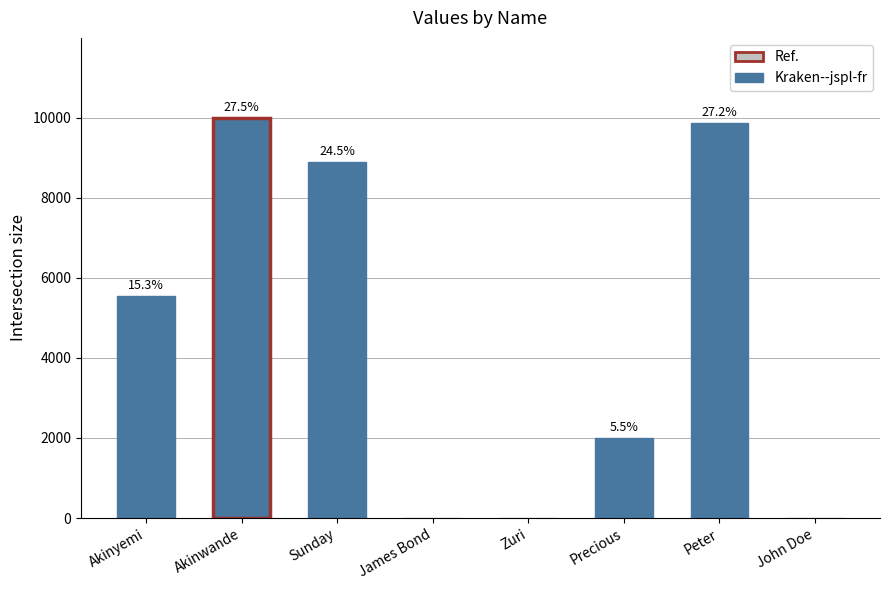

What is the label of the 8th bar from the right?

Akinyemi